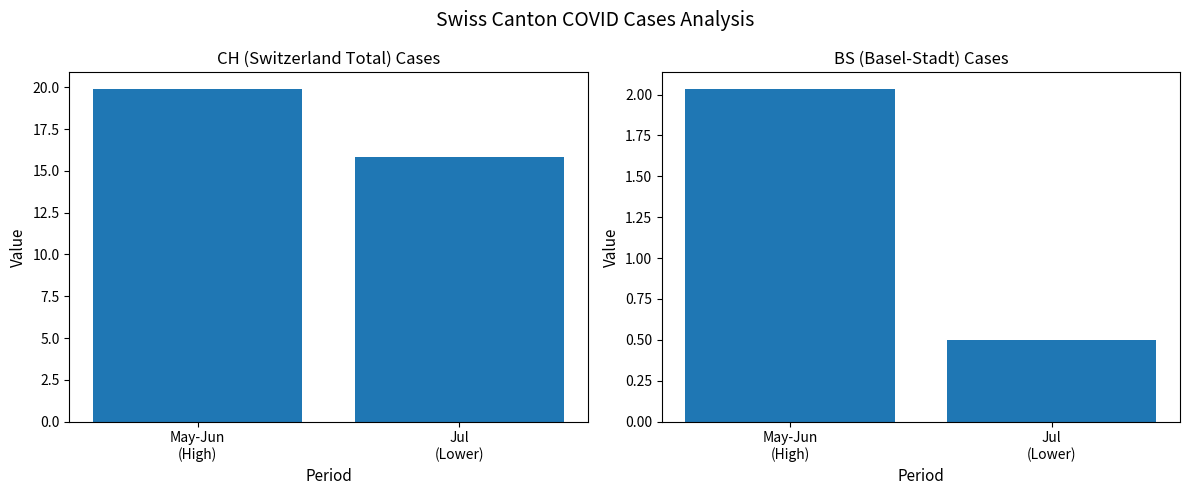

What is the highest value of the CH Cases (avg) series?

19.9